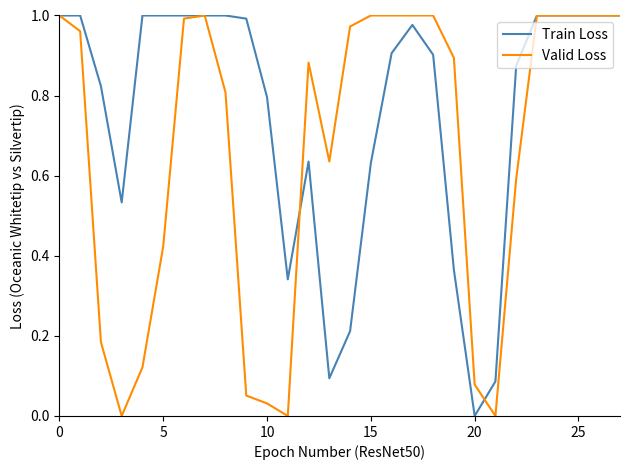

Which series has the largest total across all categories?

Train Loss